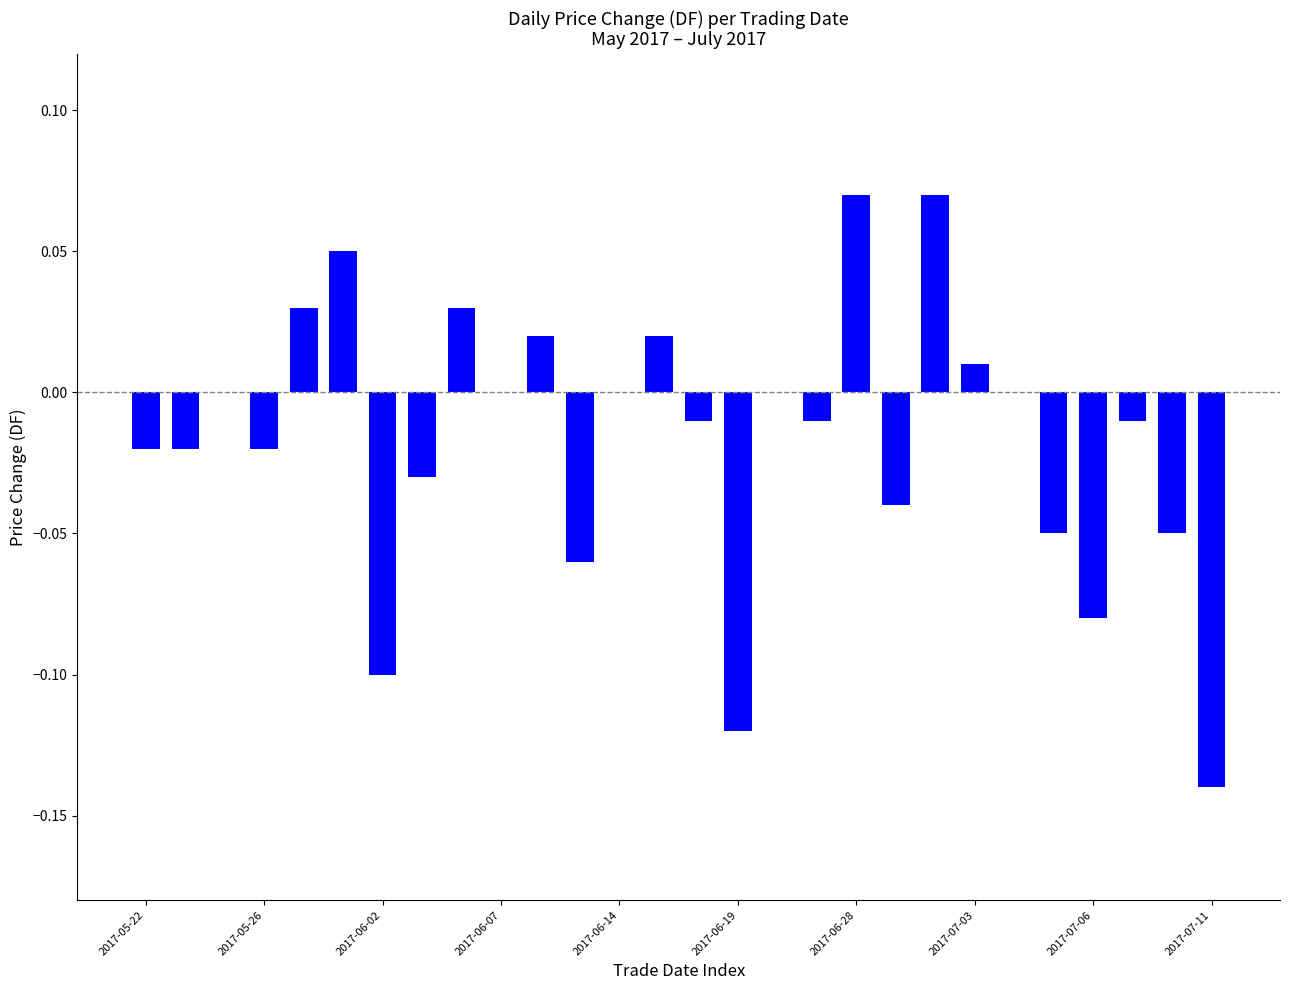

What is the sum of all values?

-0.5